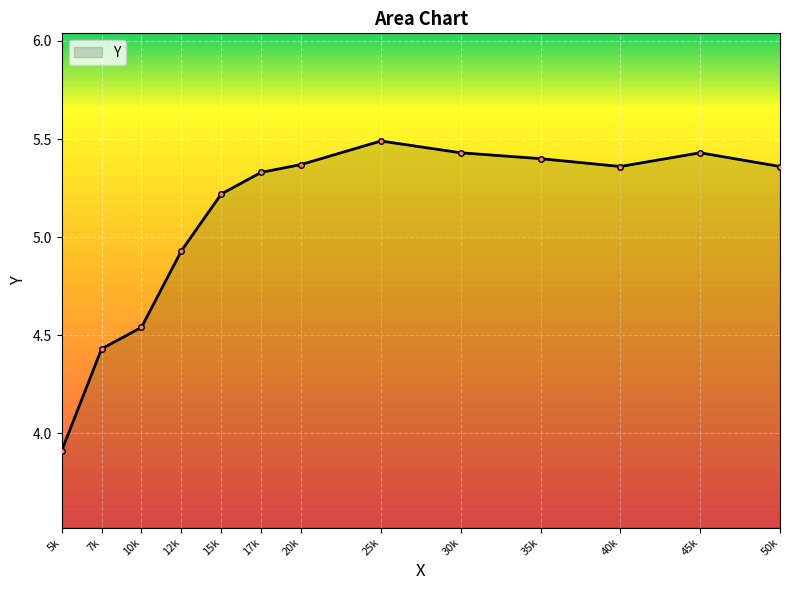

Which label corresponds to the smallest value in the chart?

5k